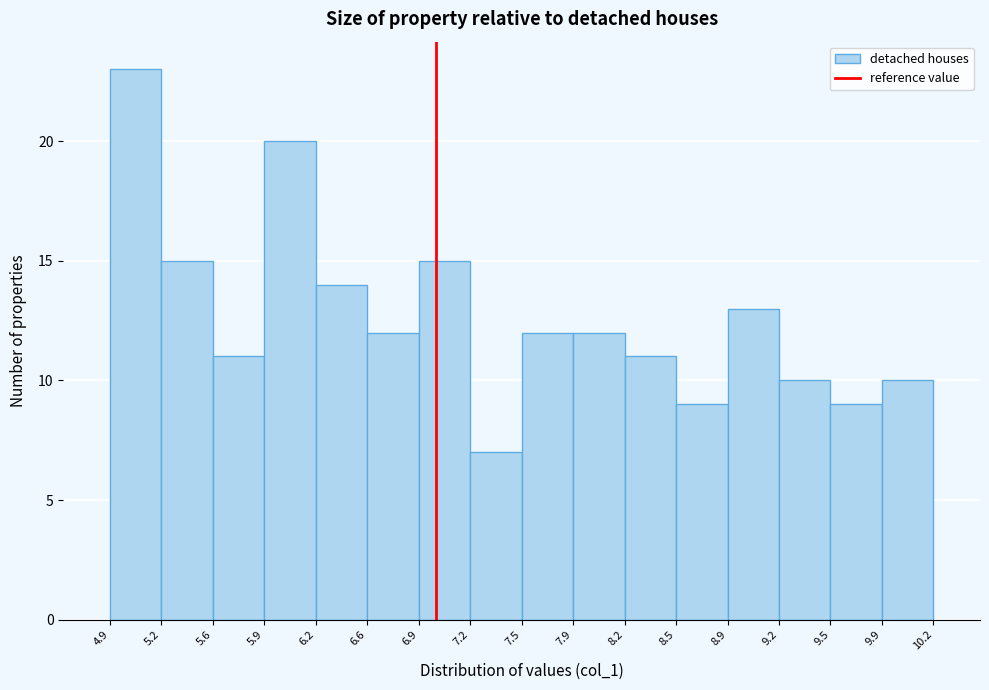

Which range on the x-axis has the tallest bar?

4.9 to 5.2